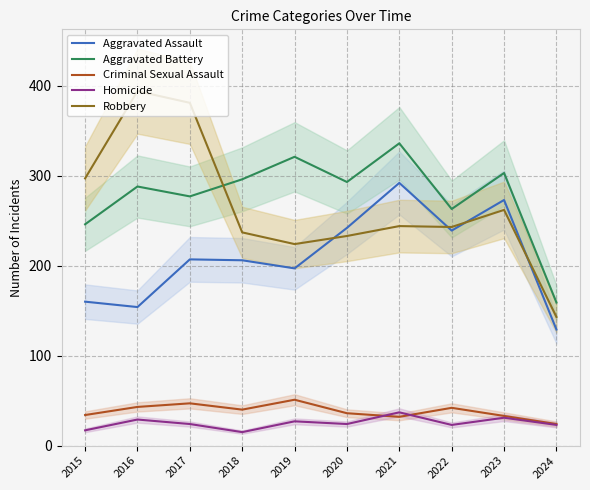

Is it true that Aggravated Assault equals 120 at 2022?

False